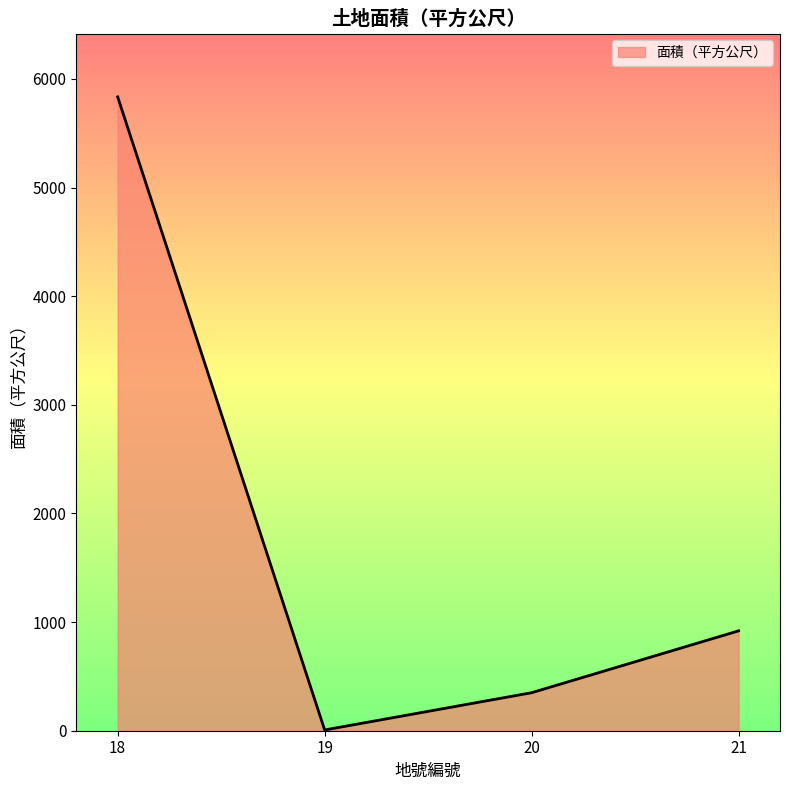

At which category does the chart reach its minimum across all series?

19